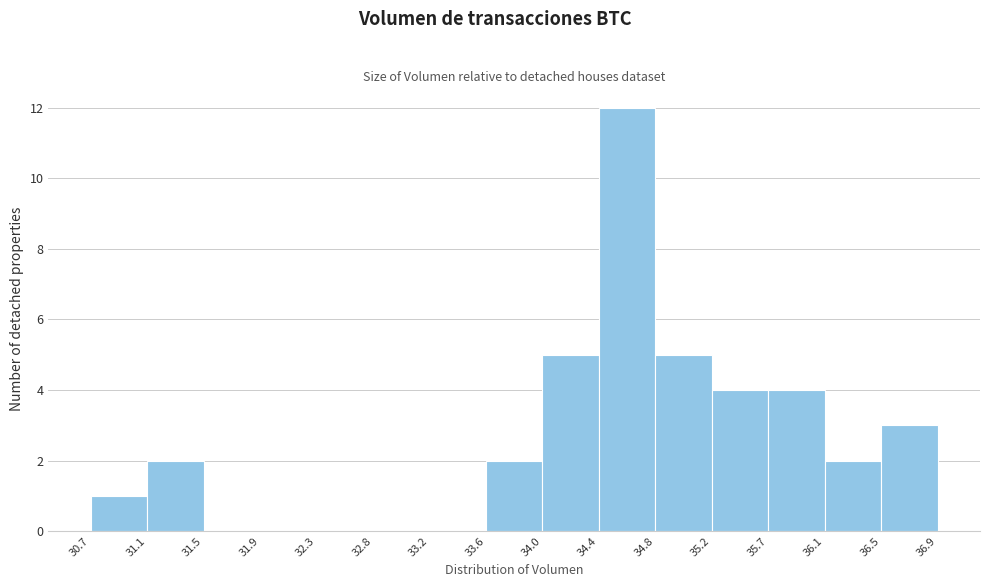

Reading left to right, transcribe this chart: for each bar, give the range it covers on the x-axis and its height. The values are not printed on the chart, so give them approximately, as read against the axis.

30.7 to 31.1: 1
31.1 to 31.5: 2
31.5 to 31.9: 0
31.9 to 32.3: 0
32.3 to 32.8: 0
32.8 to 33.2: 0
33.2 to 33.6: 0
33.6 to 34.0: 2
34.0 to 34.4: 5
34.4 to 34.8: 12
34.8 to 35.2: 5
35.2 to 35.7: 4
35.7 to 36.1: 4
36.1 to 36.5: 2
36.5 to 36.9: 3